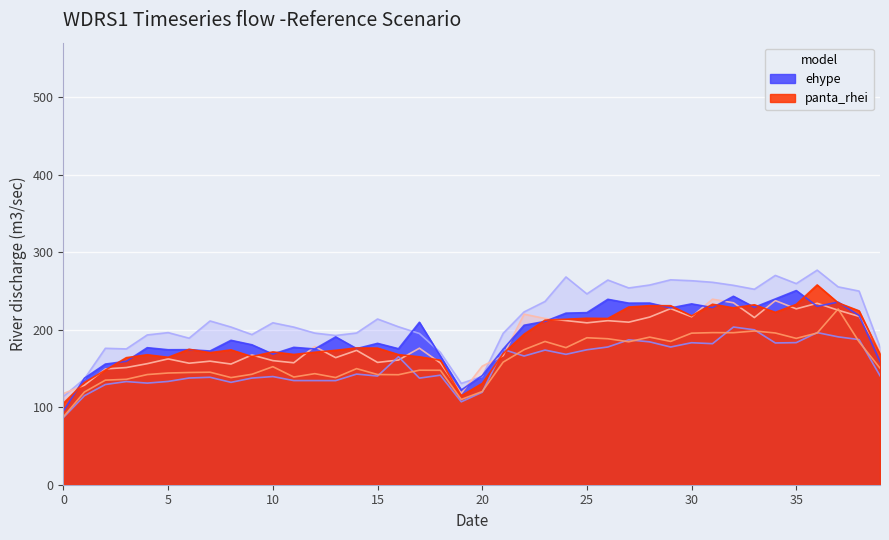

True or false: d-240.0 and d-150.0 cross at least once.

False